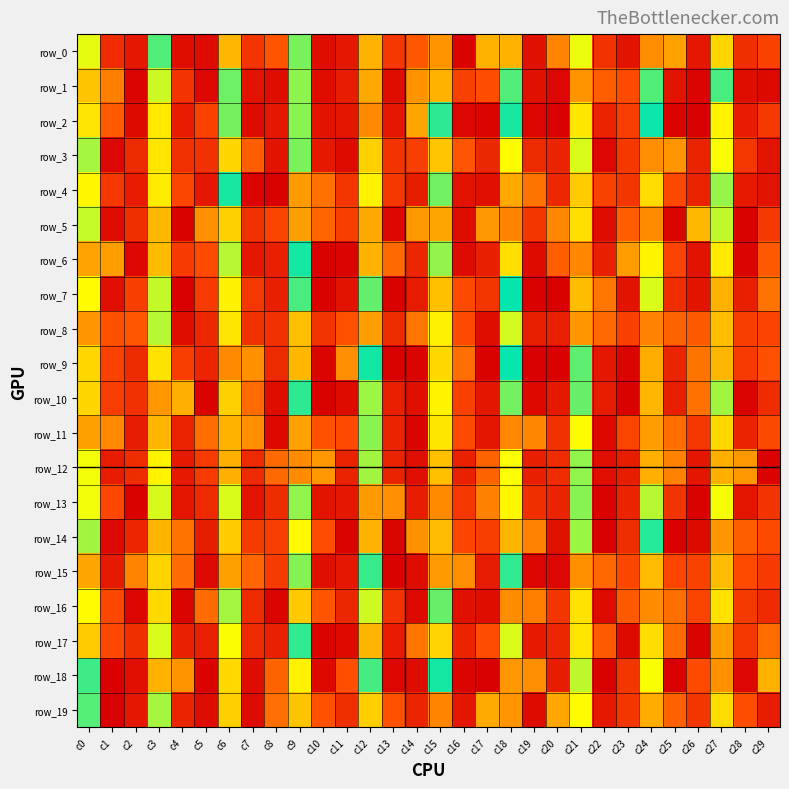

Which series has the largest total across all categories?

row_2